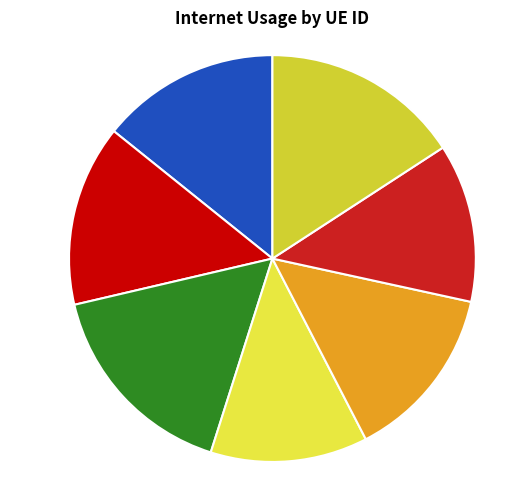

Is there a majority slice in this chart?

No